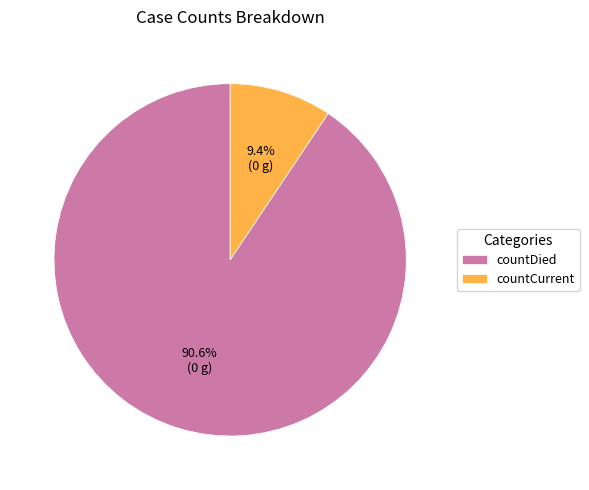

The countDied slice represents 91% of the pie. True or false?

True